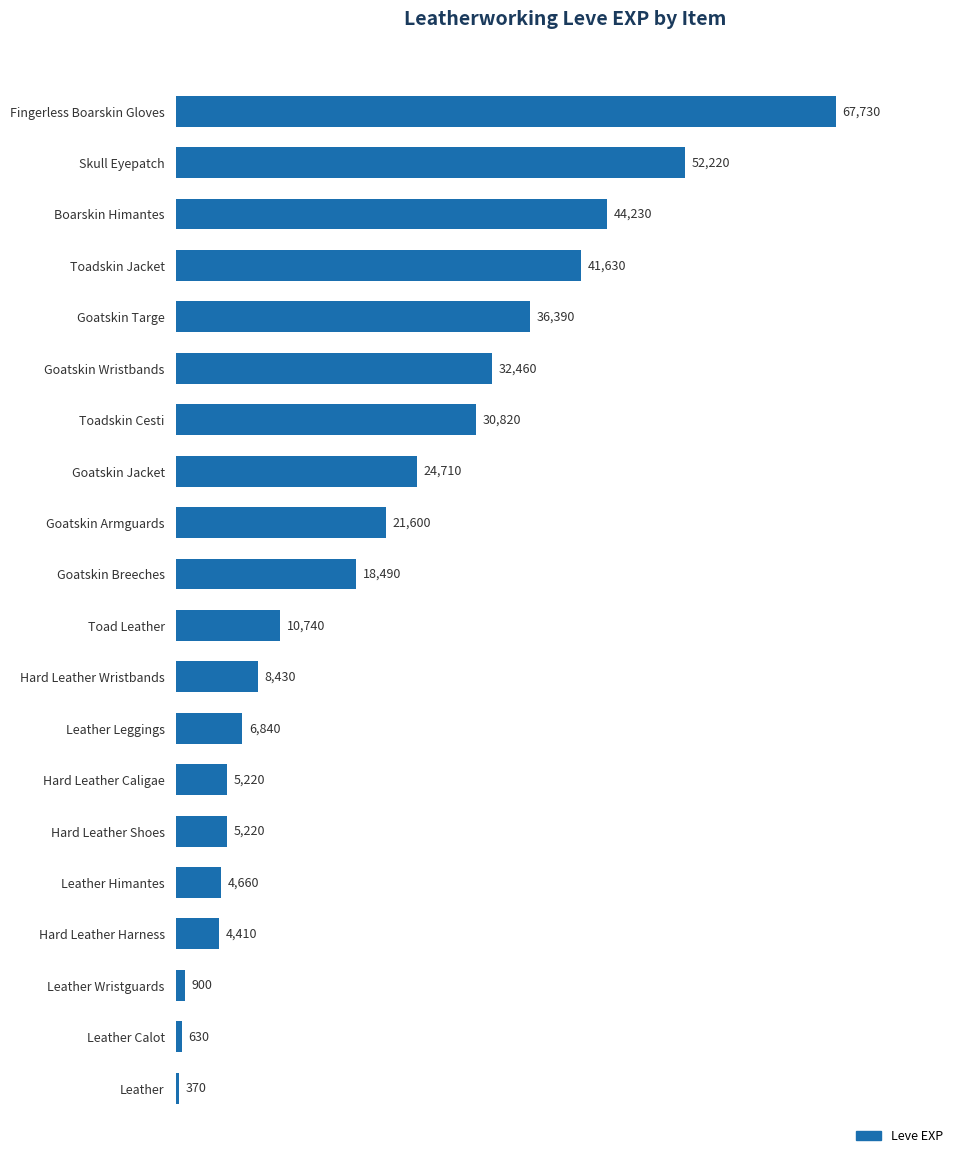

How many data points are less than 18490?

10